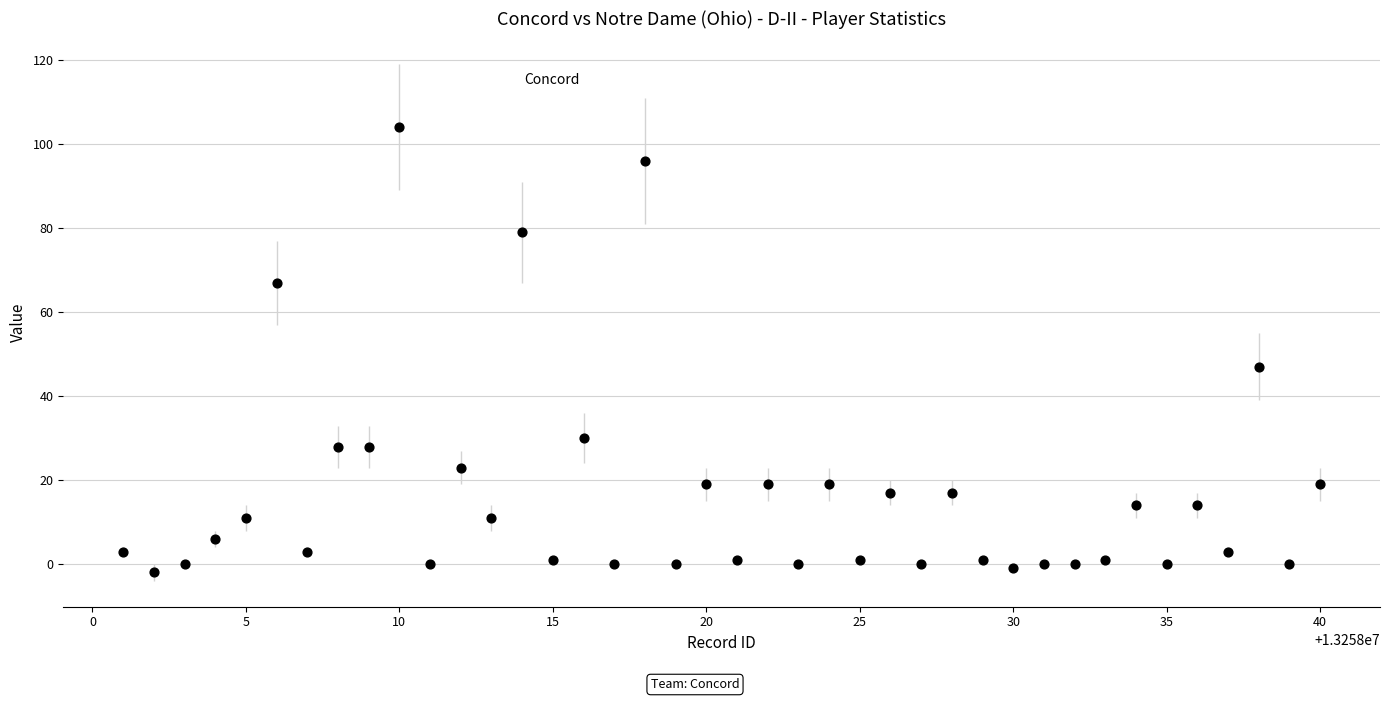

What is the range of X values (max minus min)?

39